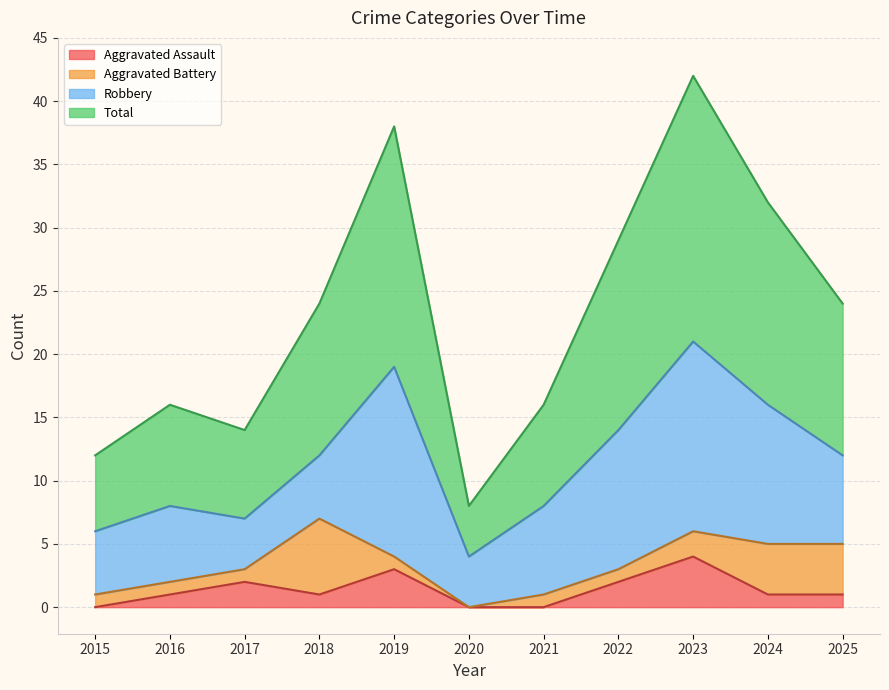

Where does the Total series first go above 24?

2019